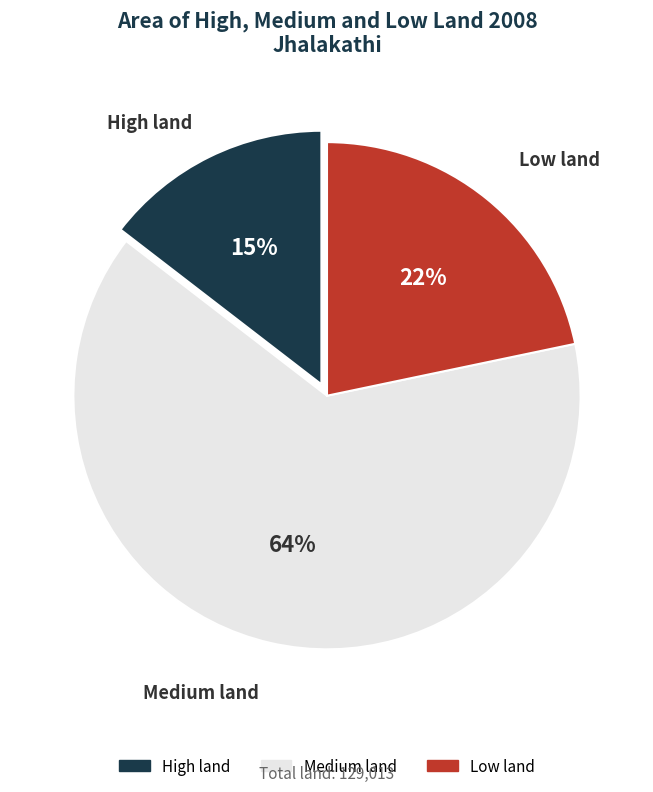

To the nearest percent, what is the difference between the Low land and High land slice percentages?

7%